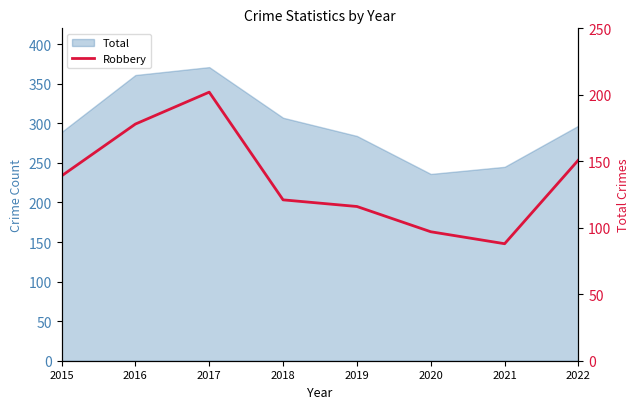

Reading left to right, extract all data points from this chart.

139	178	202	121	116	97	88	151